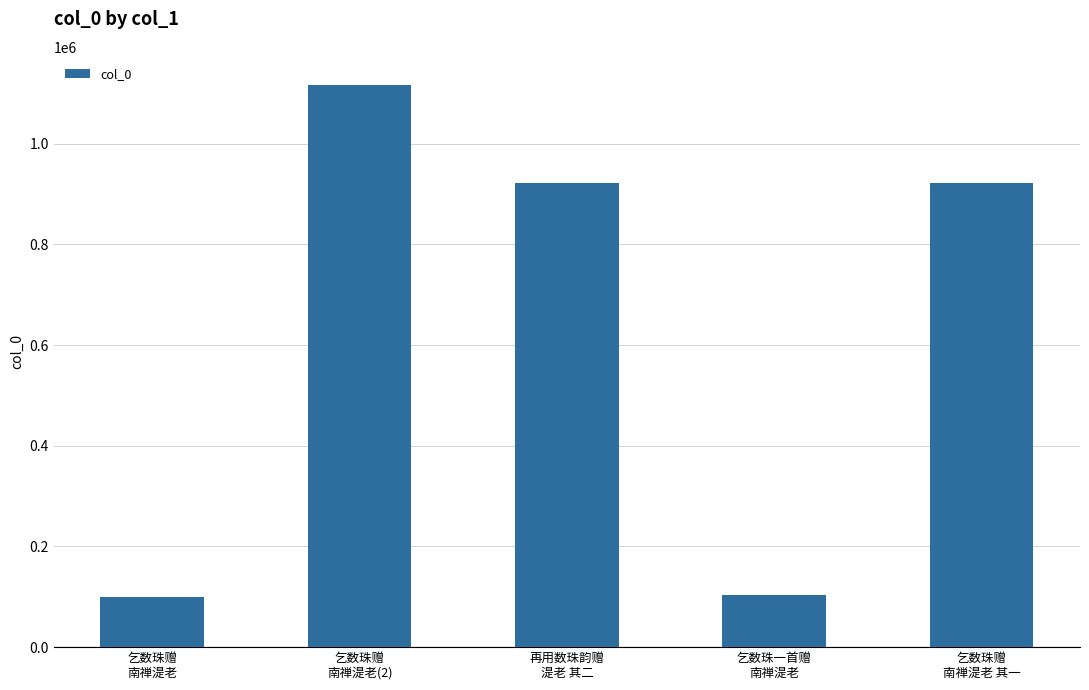

What position from the right is 乞数珠赠
南禅湜老 其一?

1